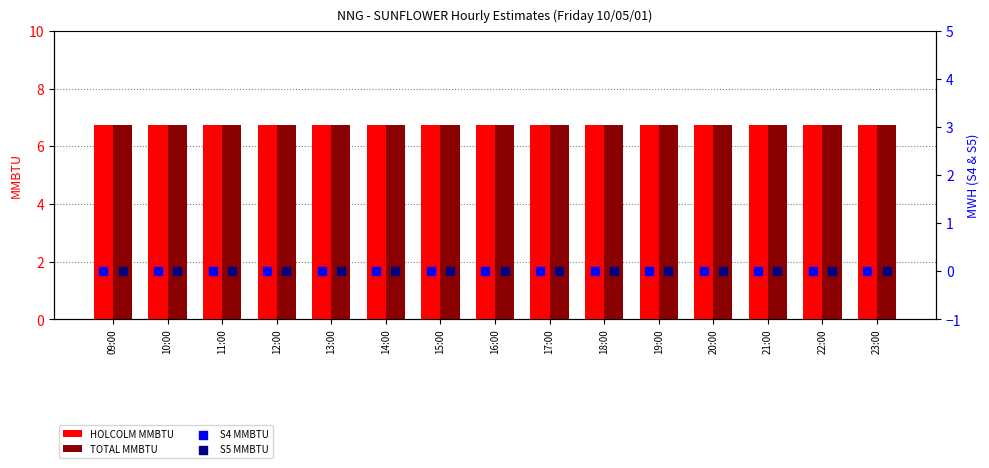

Which series has the largest total across all categories?

HOLCOLM MMBTU